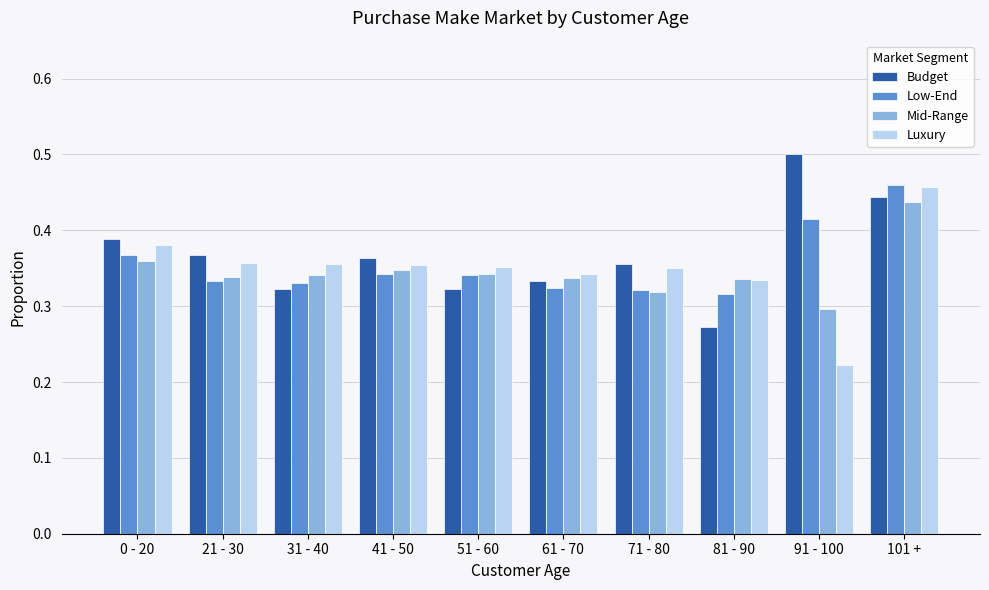

What is the label of the 6th bar from the left?

61 - 70